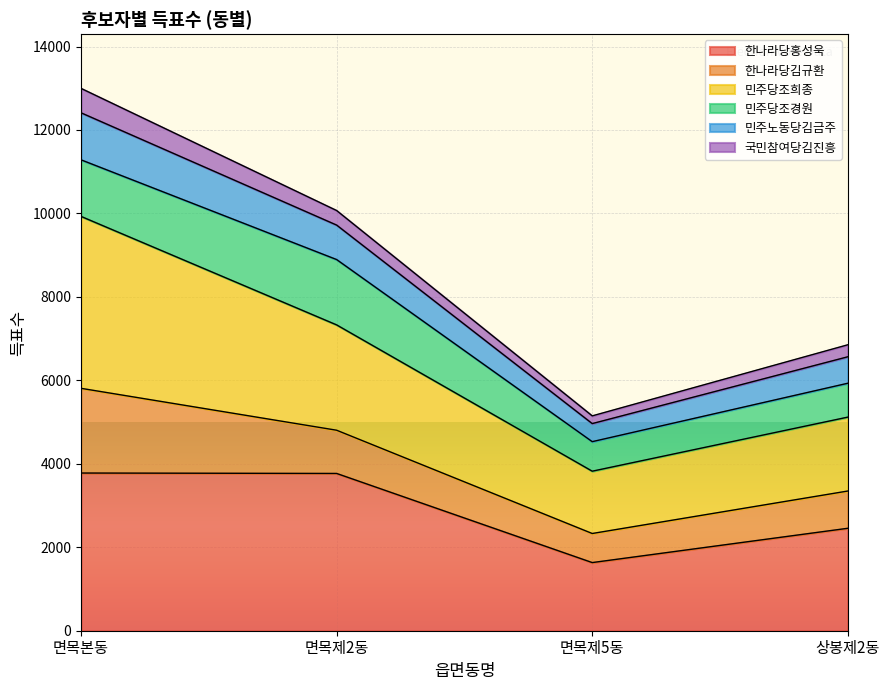

How many interior local valleys does the 한나라당홍성욱 series have?

1